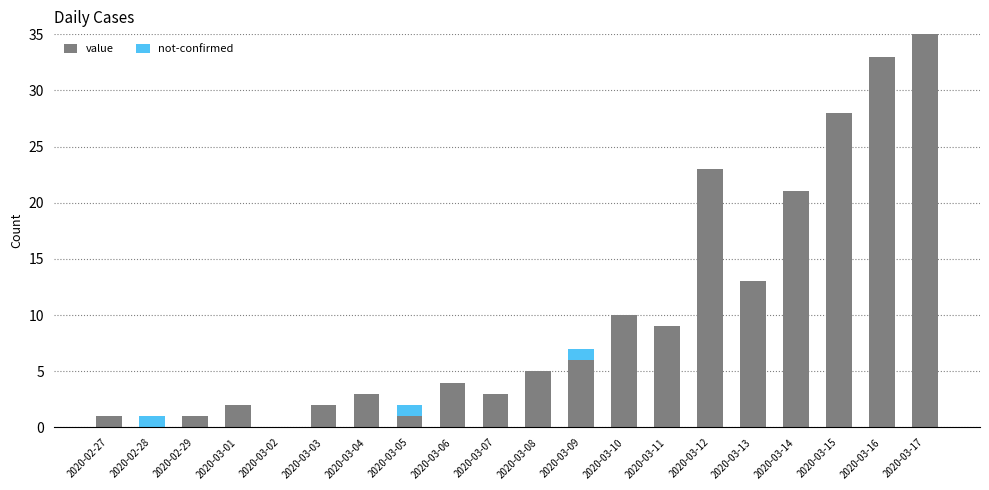

Does the chart contain stacked bars?

Yes